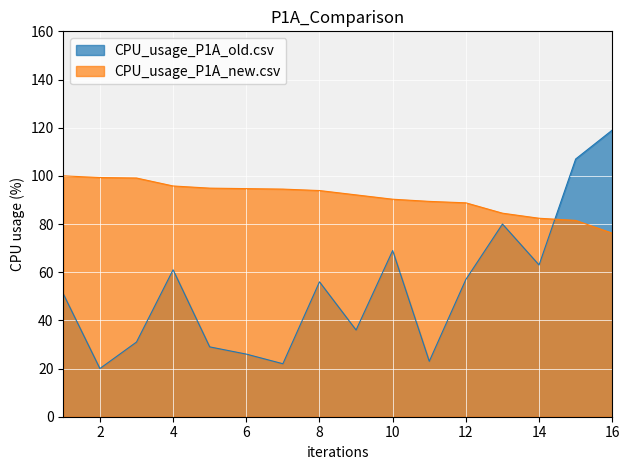

What is the difference between the maximum and minimum values in the CPU_usage_P1A_old.csv series?

99.0